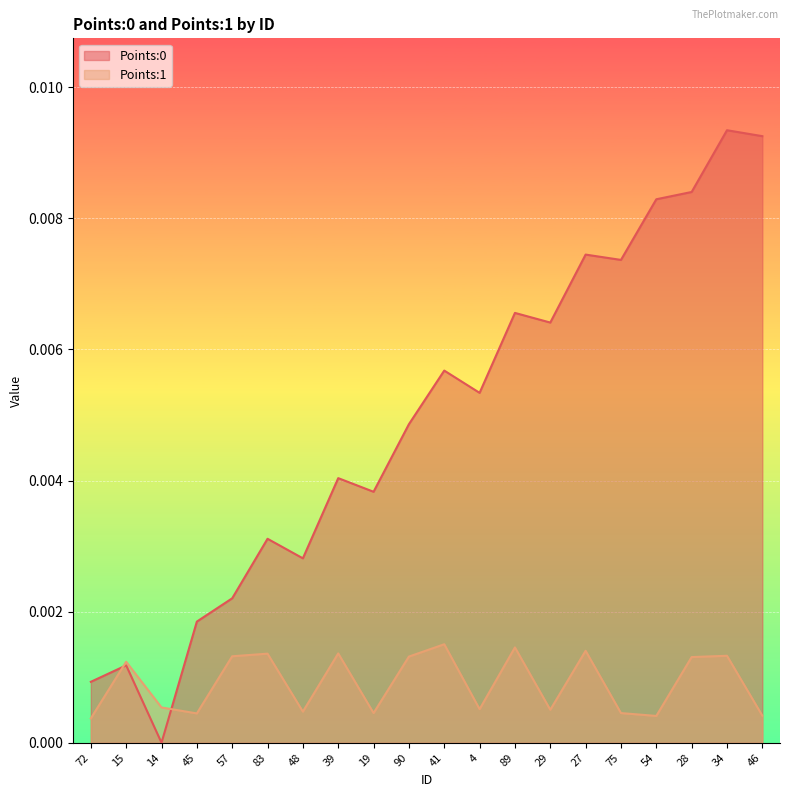

The value of Points:1 at 89 is 0.0. True or false?

True